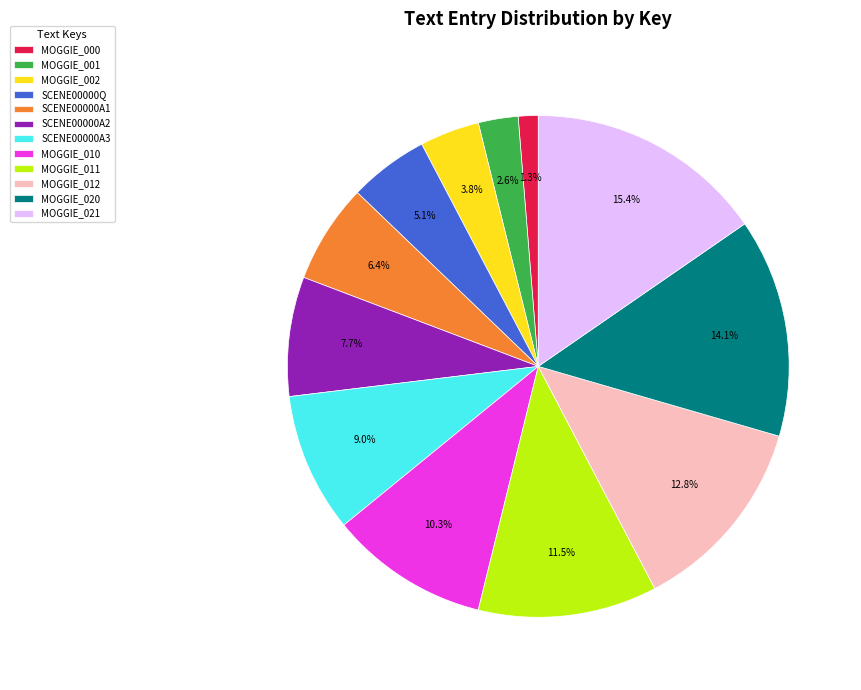

To the nearest percent, what is the average slice percentage?

8%